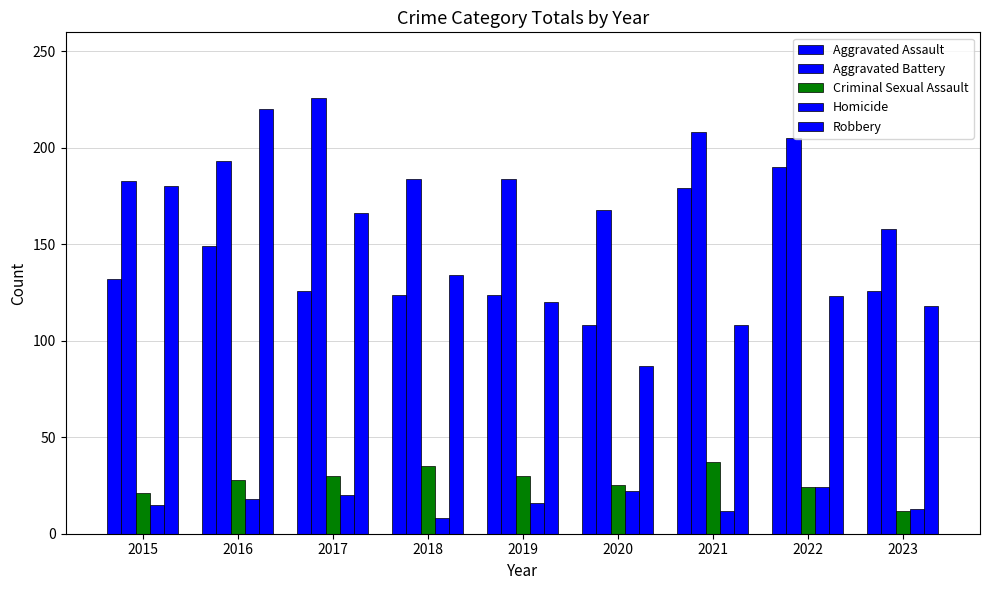

What is the total value across all series at 2019?

474